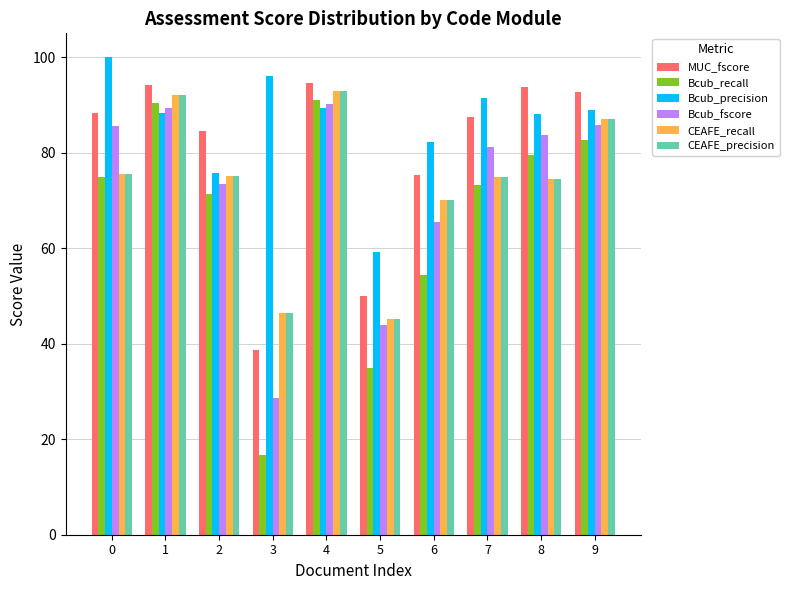

What is the value of the CEAFE_precision bar at the 2nd from the left?

92.0